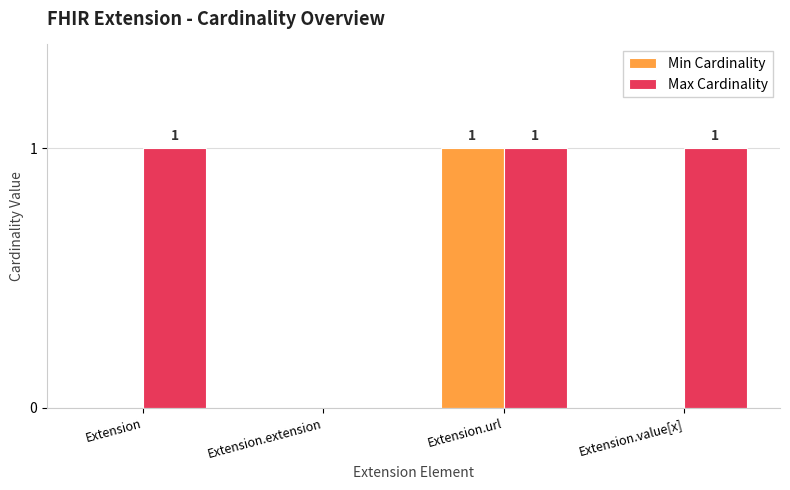

How many Min Cardinality values are between 0 and 1?

4